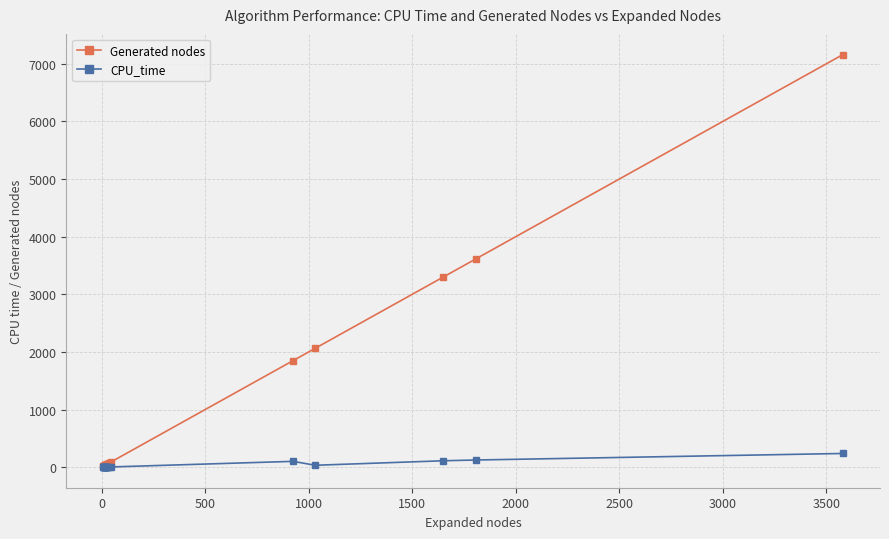

Which series has the largest total across all categories?

Generated nodes